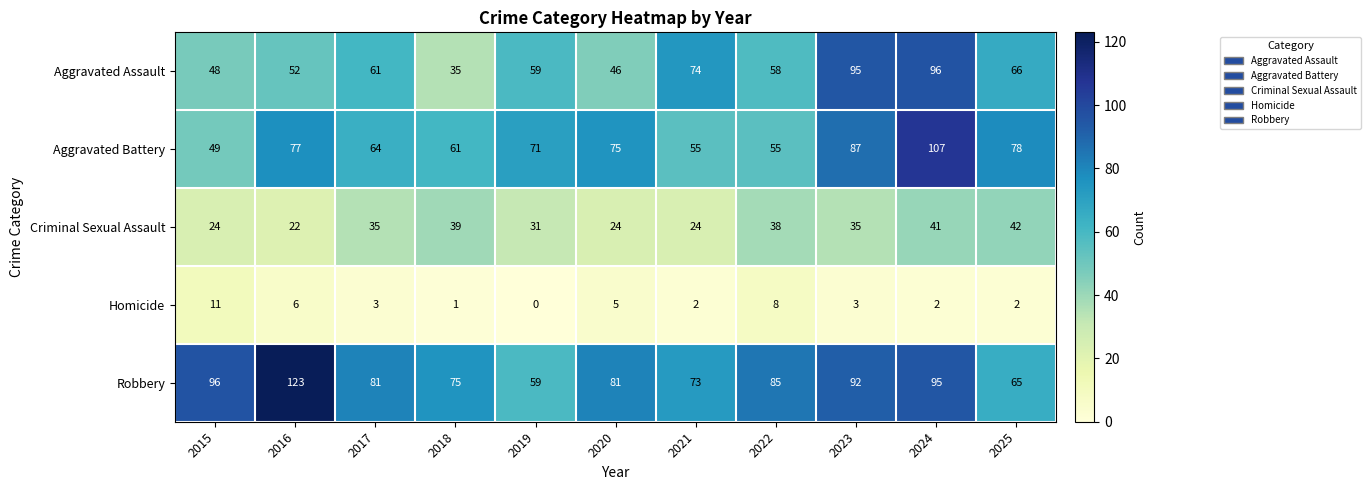

Which category has the highest value in the Aggravated Assault series?

2024